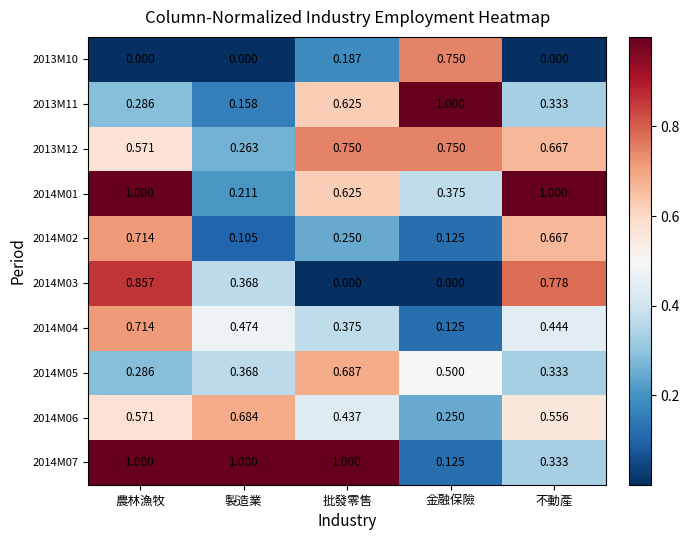

At which category is the sum across all series the highest?

農林漁牧